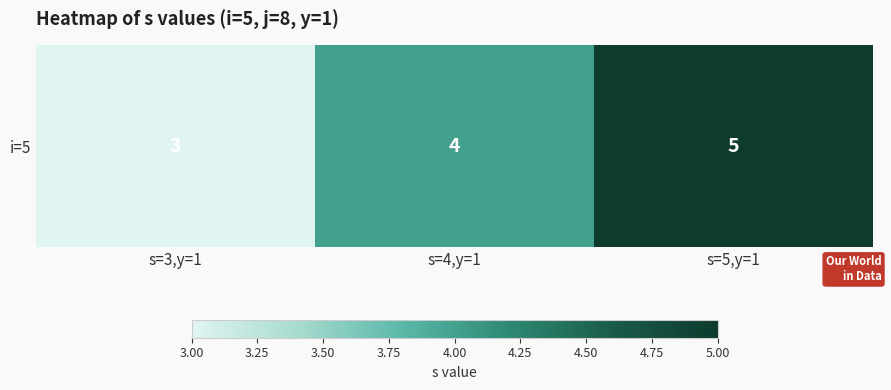

The chart shows a value of 5 at s=3,y=1. True or false?

False